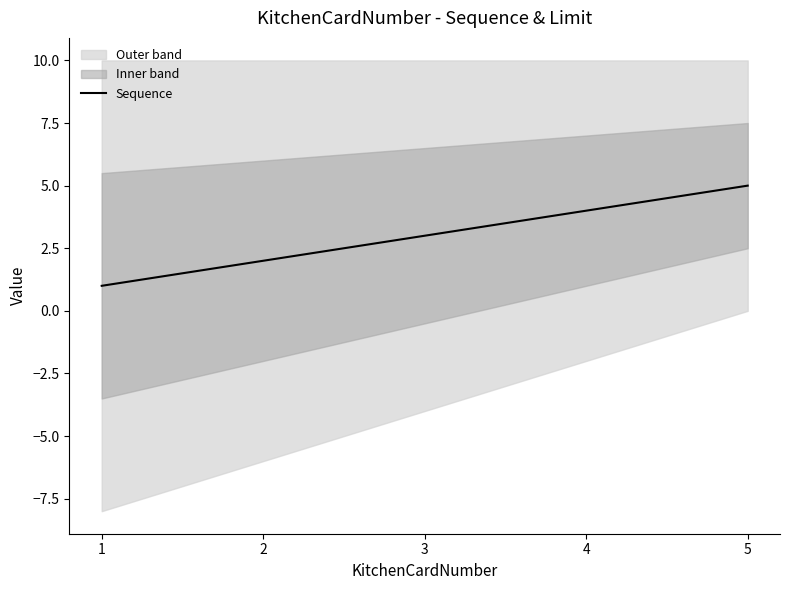

Reading left to right, what are all the values shown in this chart?

1=1	2=2	3=3	4=4	5=5